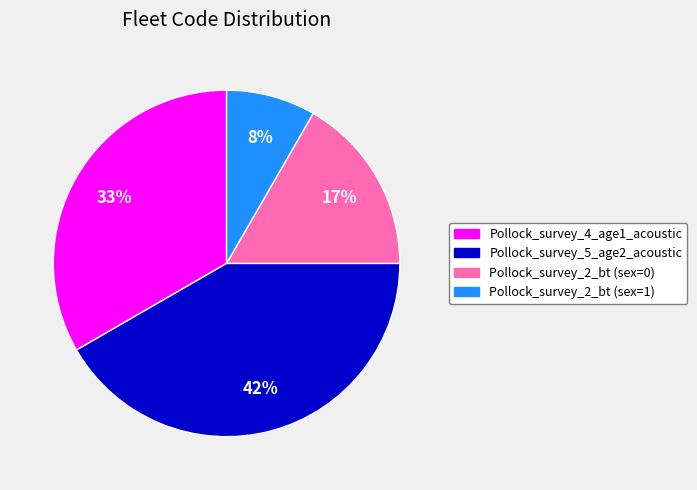

Which has a higher value, Pollock_survey_2_bt (sex=0) or Pollock_survey_4_age1_acoustic?

Pollock_survey_4_age1_acoustic